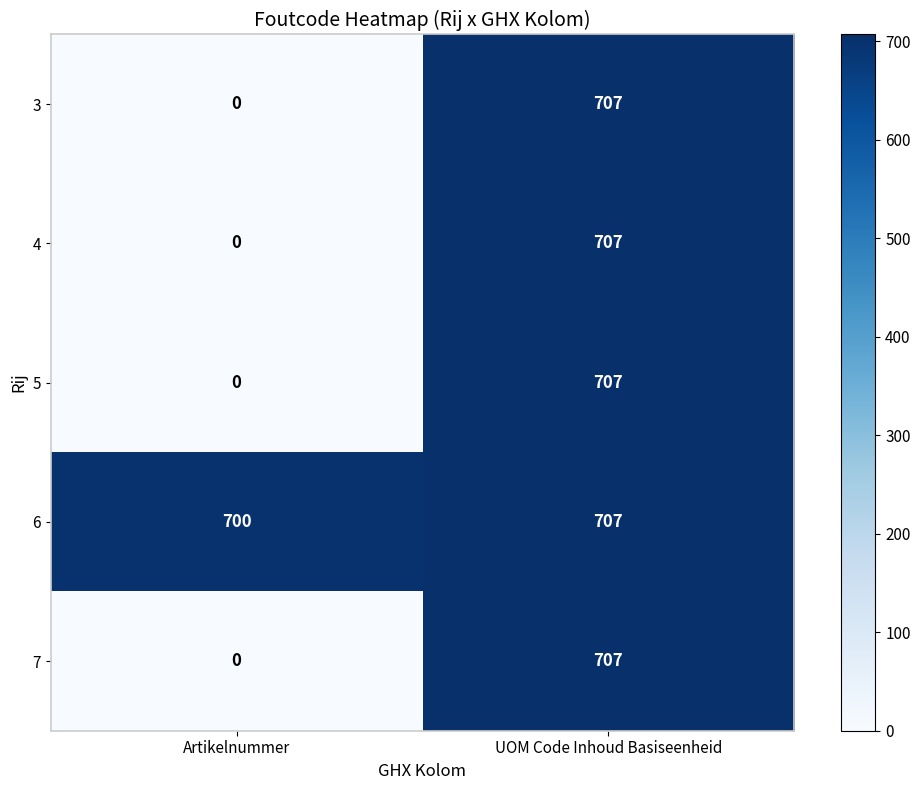

Count the number of categories in the chart.

2